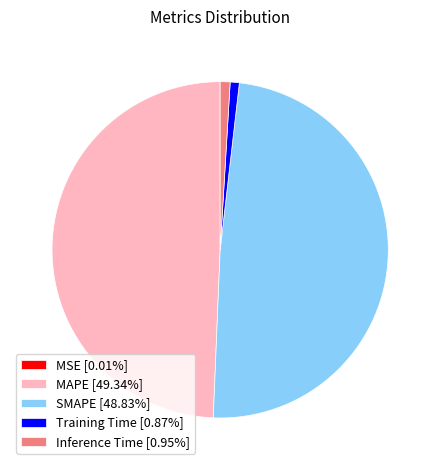

Is Inference Time [0.95%] the majority of the pie?

No